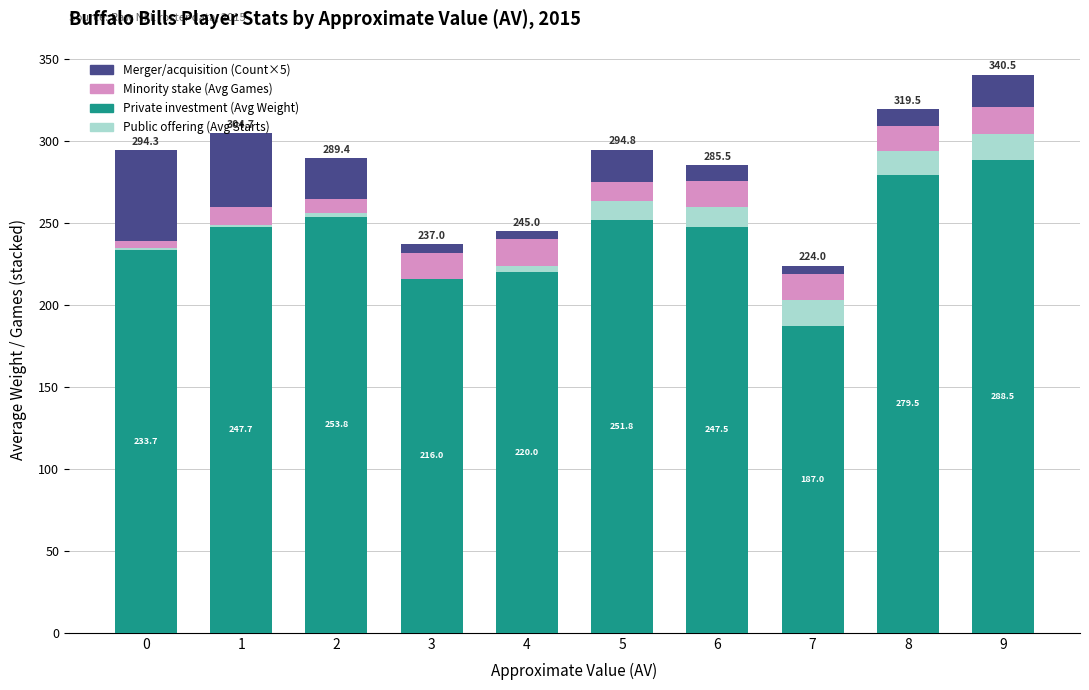

What is the total value across all series at 8?

319.5